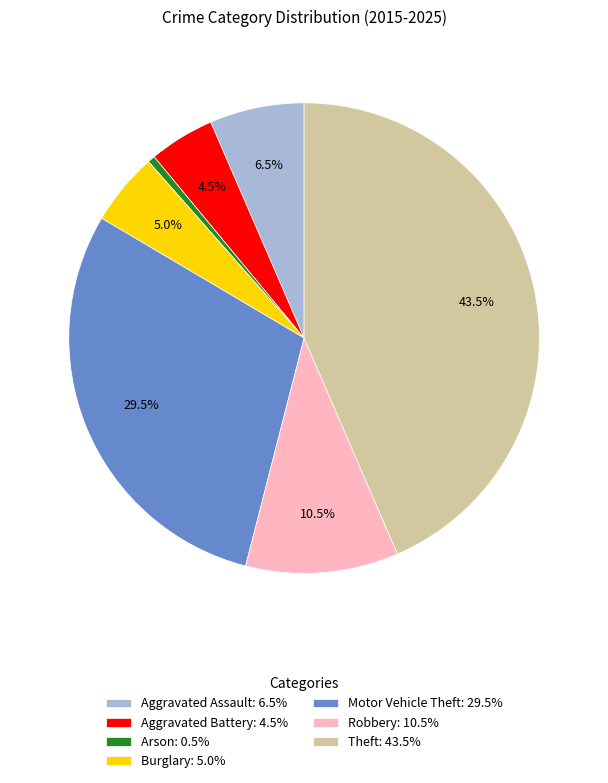

Approximately how many times larger is the value at Theft: 43.5% compared to Motor Vehicle Theft: 29.5%?

1.5